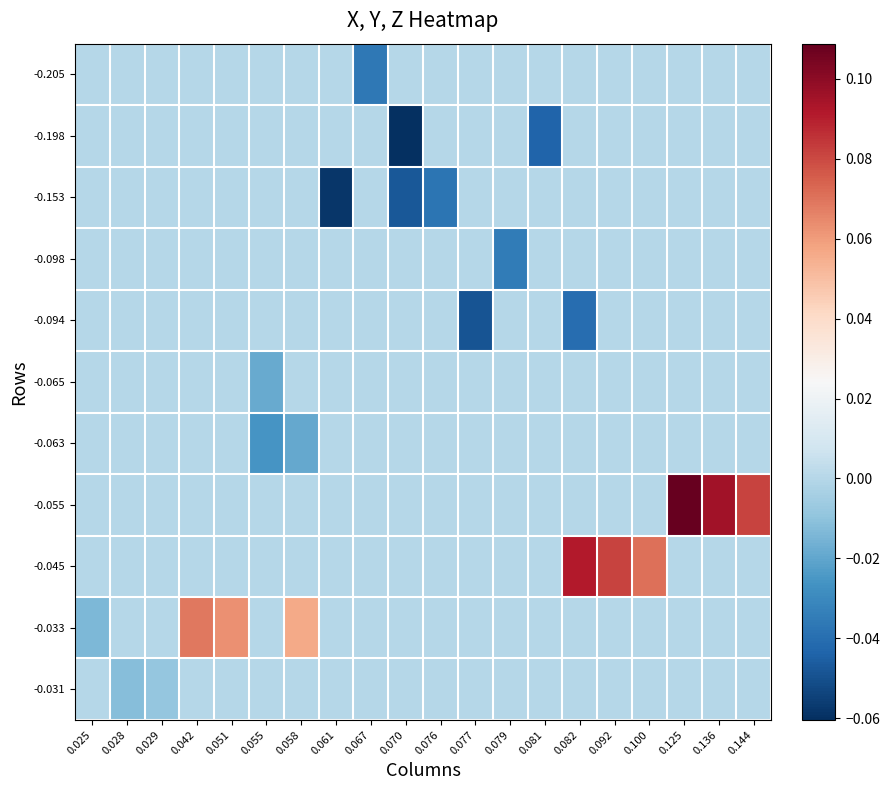

Reading right to left, what are all the values shown in this chart?

-0.205: 0.144=0.0	0.136=0.0	0.125=0.0	0.100=0.0	0.092=0.0	0.082=0.0	0.081=0.0	0.079=0.0	0.077=0.0	0.076=0.0	0.070=0.0	0.067=-0.0	0.061=0.0	0.058=0.0	0.055=0.0	0.051=0.0	0.042=0.0	0.029=0.0	0.028=0.0	0.025=0.0
-0.198: 0.144=0.0	0.136=0.0	0.125=0.0	0.100=0.0	0.092=0.0	0.082=0.0	0.081=-0.0	0.079=0.0	0.077=0.0	0.076=0.0	0.070=-0.1	0.067=0.0	0.061=0.0	0.058=0.0	0.055=0.0	0.051=0.0	0.042=0.0	0.029=0.0	0.028=0.0	0.025=0.0
-0.153: 0.144=0.0	0.136=0.0	0.125=0.0	0.100=0.0	0.092=0.0	0.082=0.0	0.081=0.0	0.079=0.0	0.077=0.0	0.076=-0.0	0.070=-0.0	0.067=0.0	0.061=-0.1	0.058=0.0	0.055=0.0	0.051=0.0	0.042=0.0	0.029=0.0	0.028=0.0	0.025=0.0
-0.098: 0.144=0.0	0.136=0.0	0.125=0.0	0.100=0.0	0.092=0.0	0.082=0.0	0.081=0.0	0.079=-0.0	0.077=0.0	0.076=0.0	0.070=0.0	0.067=0.0	0.061=0.0	0.058=0.0	0.055=0.0	0.051=0.0	0.042=0.0	0.029=0.0	0.028=0.0	0.025=0.0
-0.094: 0.144=0.0	0.136=0.0	0.125=0.0	0.100=0.0	0.092=0.0	0.082=-0.0	0.081=0.0	0.079=0.0	0.077=-0.0	0.076=0.0	0.070=0.0	0.067=0.0	0.061=0.0	0.058=0.0	0.055=0.0	0.051=0.0	0.042=0.0	0.029=0.0	0.028=0.0	0.025=0.0
-0.065: 0.144=0.0	0.136=0.0	0.125=0.0	0.100=0.0	0.092=0.0	0.082=0.0	0.081=0.0	0.079=0.0	0.077=0.0	0.076=0.0	0.070=0.0	0.067=0.0	0.061=0.0	0.058=0.0	0.055=-0.0	0.051=0.0	0.042=0.0	0.029=0.0	0.028=0.0	0.025=0.0
-0.063: 0.144=0.0	0.136=0.0	0.125=0.0	0.100=0.0	0.092=0.0	0.082=0.0	0.081=0.0	0.079=0.0	0.077=0.0	0.076=0.0	0.070=0.0	0.067=0.0	0.061=0.0	0.058=-0.0	0.055=-0.0	0.051=0.0	0.042=0.0	0.029=0.0	0.028=0.0	0.025=0.0
-0.055: 0.144=0.1	0.136=0.1	0.125=0.1	0.100=0.0	0.092=0.0	0.082=0.0	0.081=0.0	0.079=0.0	0.077=0.0	0.076=0.0	0.070=0.0	0.067=0.0	0.061=0.0	0.058=0.0	0.055=0.0	0.051=0.0	0.042=0.0	0.029=0.0	0.028=0.0	0.025=0.0
-0.045: 0.144=0.0	0.136=0.0	0.125=0.0	0.100=0.1	0.092=0.1	0.082=0.1	0.081=0.0	0.079=0.0	0.077=0.0	0.076=0.0	0.070=0.0	0.067=0.0	0.061=0.0	0.058=0.0	0.055=0.0	0.051=0.0	0.042=0.0	0.029=0.0	0.028=0.0	0.025=0.0
-0.033: 0.144=0.0	0.136=0.0	0.125=0.0	0.100=0.0	0.092=0.0	0.082=0.0	0.081=0.0	0.079=0.0	0.077=0.0	0.076=0.0	0.070=0.0	0.067=0.0	0.061=0.0	0.058=0.1	0.055=0.0	0.051=0.1	0.042=0.1	0.029=0.0	0.028=0.0	0.025=-0.0
-0.031: 0.144=0.0	0.136=0.0	0.125=0.0	0.100=0.0	0.092=0.0	0.082=0.0	0.081=0.0	0.079=0.0	0.077=0.0	0.076=0.0	0.070=0.0	0.067=0.0	0.061=0.0	0.058=0.0	0.055=0.0	0.051=0.0	0.042=0.0	0.029=-0.0	0.028=-0.0	0.025=0.0